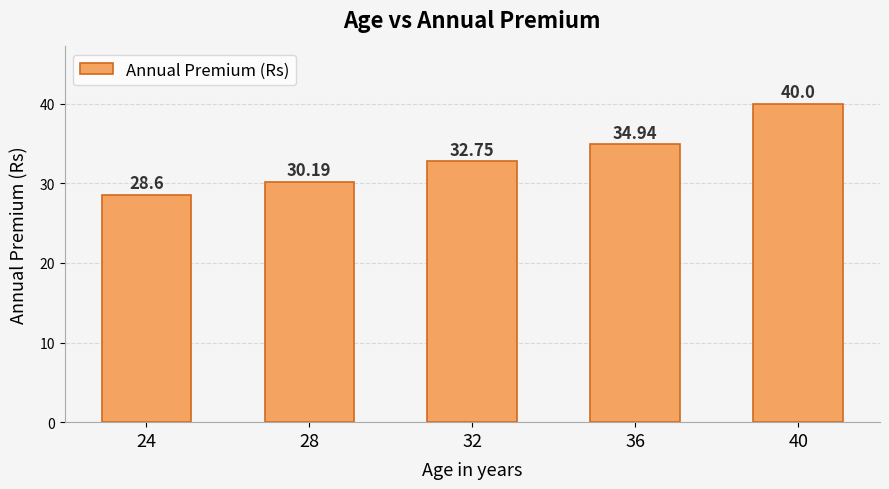

Rank the categories by value from lowest to highest.

24, 28, 32, 36, 40